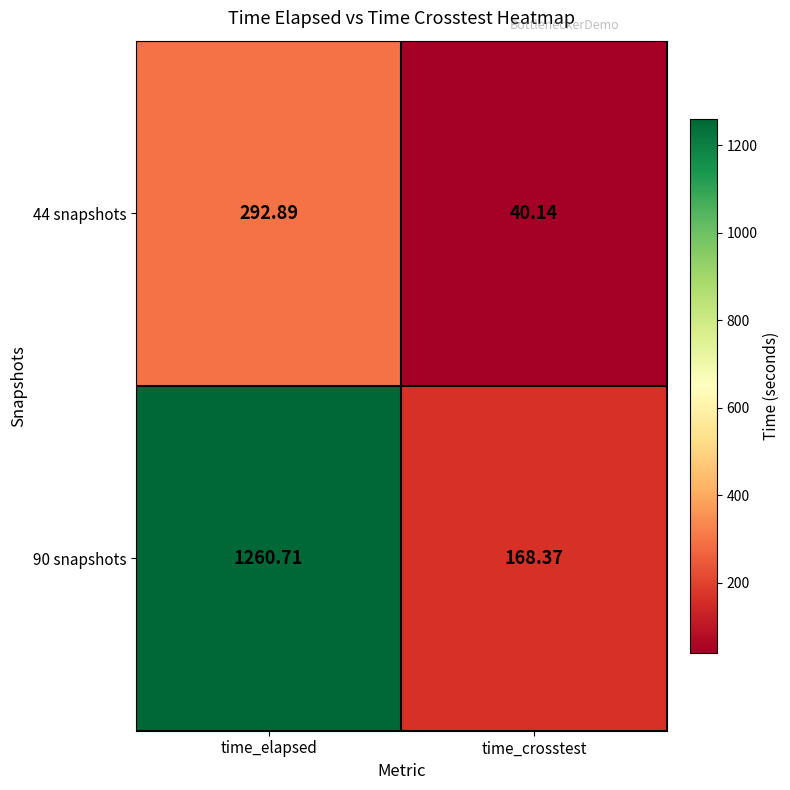

Rank the series by their average value, from lowest to highest.

44 snapshots, 90 snapshots